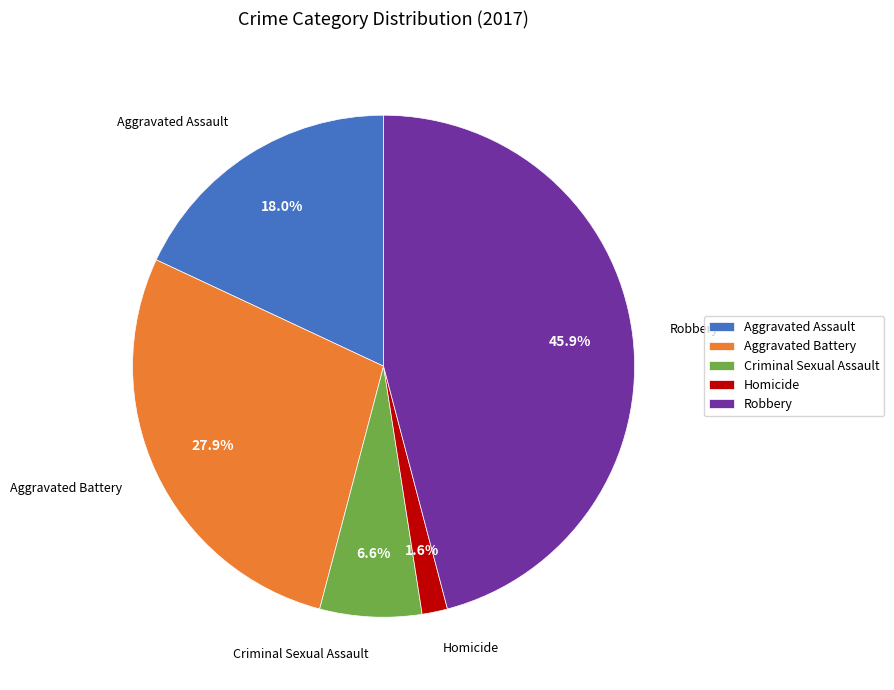

To the nearest percent, what percentage of the pie is Homicide?

2%